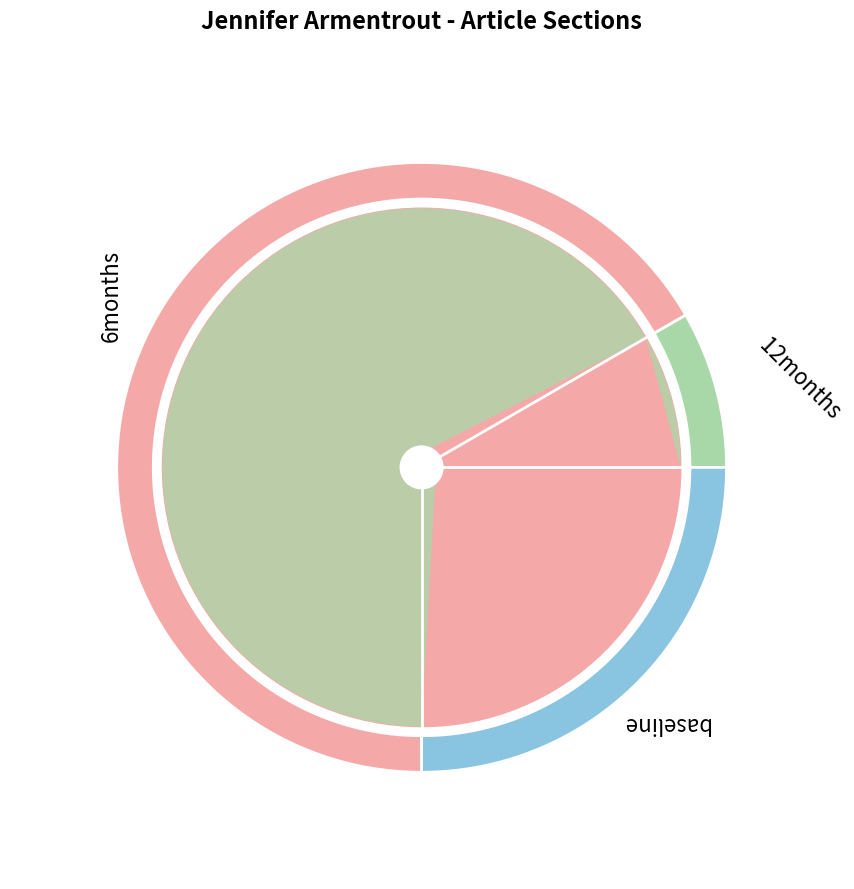

To the nearest percent, what percentage of the pie is Sous le nom de Jennifer L. Armentrout?

67%